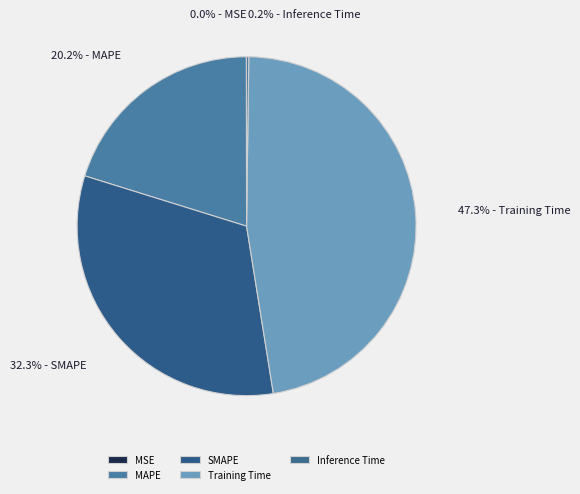

Is there any slice that represents more than half of the pie?

No